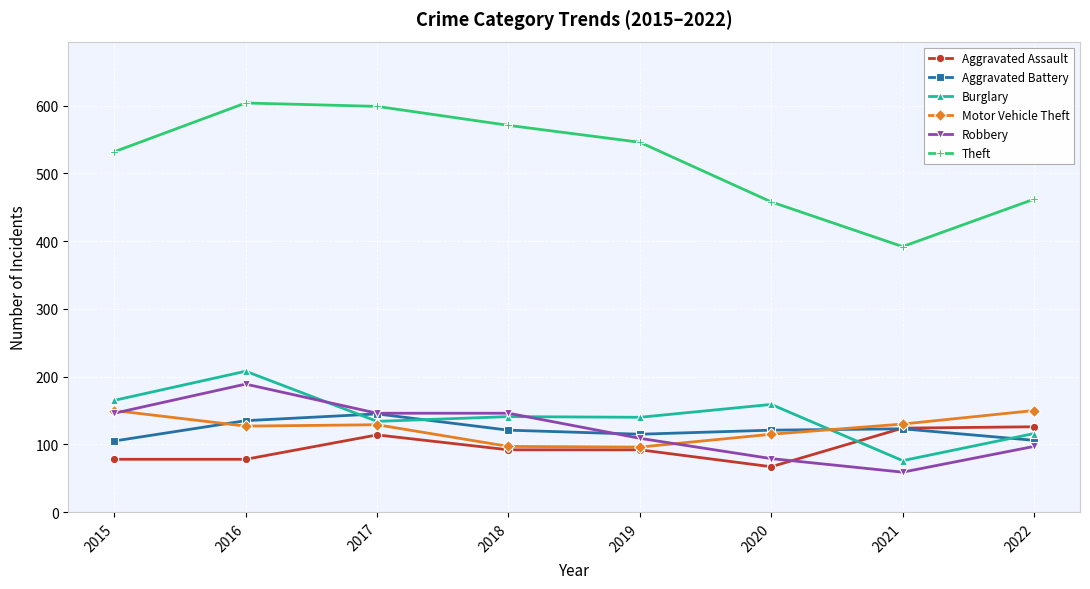

Which series has the widest spread of values?

Theft